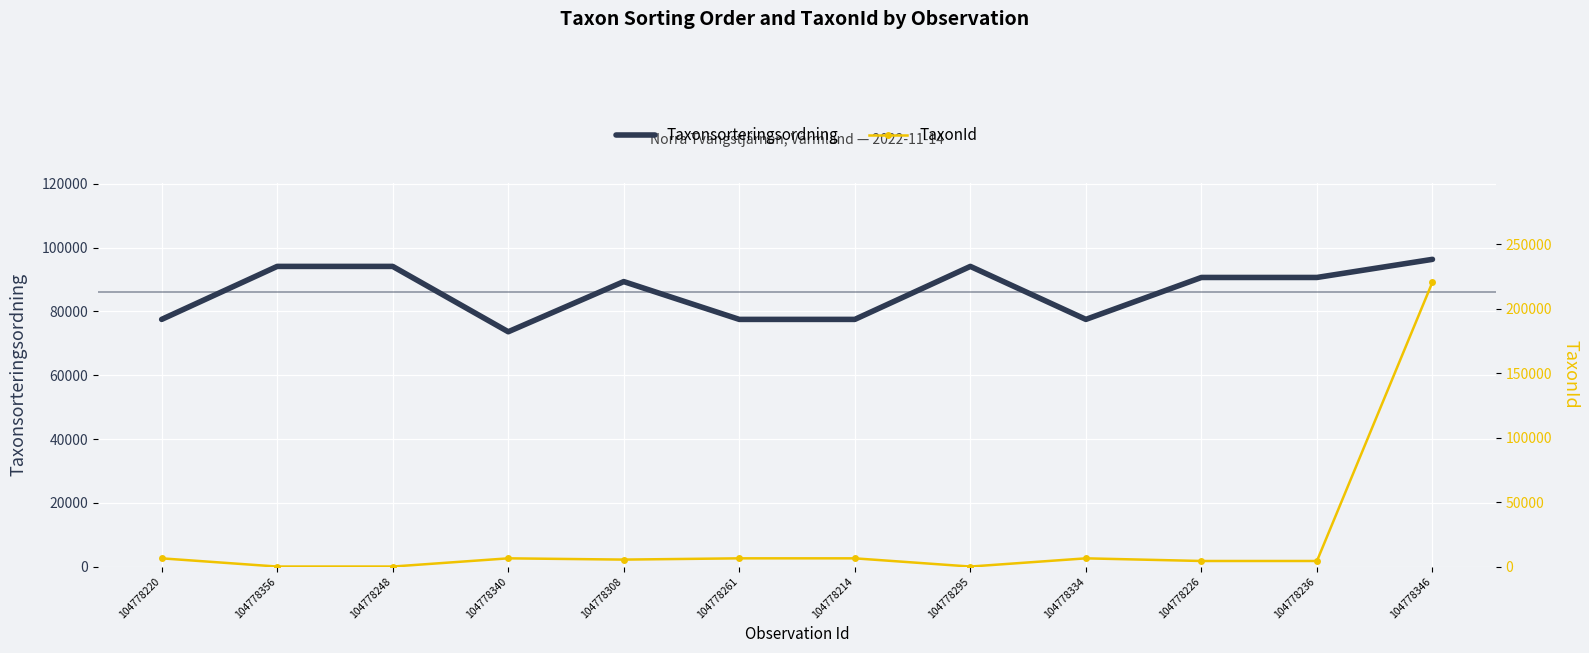

At which category does TaxonId reach its first local valley?

104778308